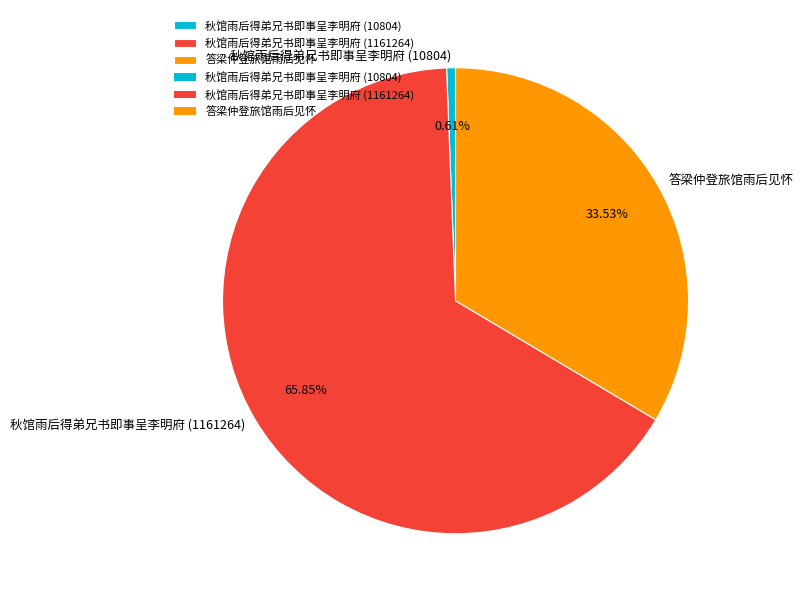

How many slices are in this pie chart?

3